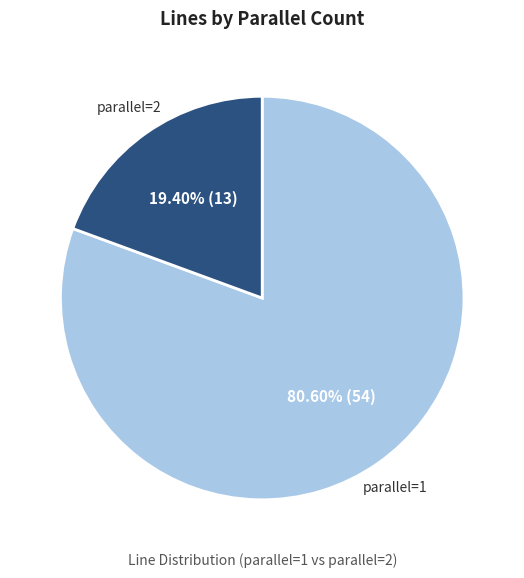

Is there any slice that represents more than half of the pie?

Yes